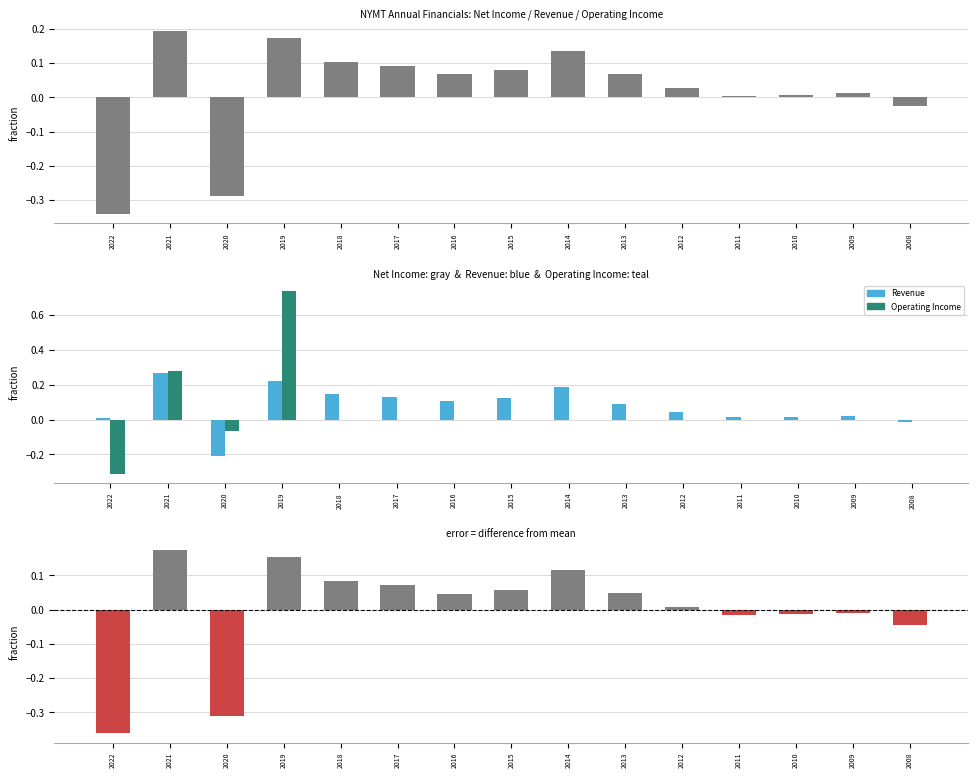

At which category is the sum across all series the highest?

2019